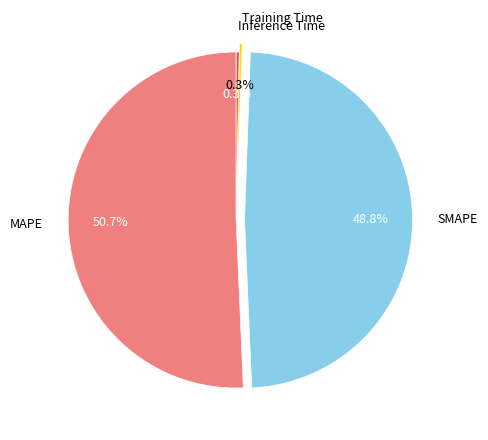

The Inference Time slice represents 0% of the pie. True or false?

True